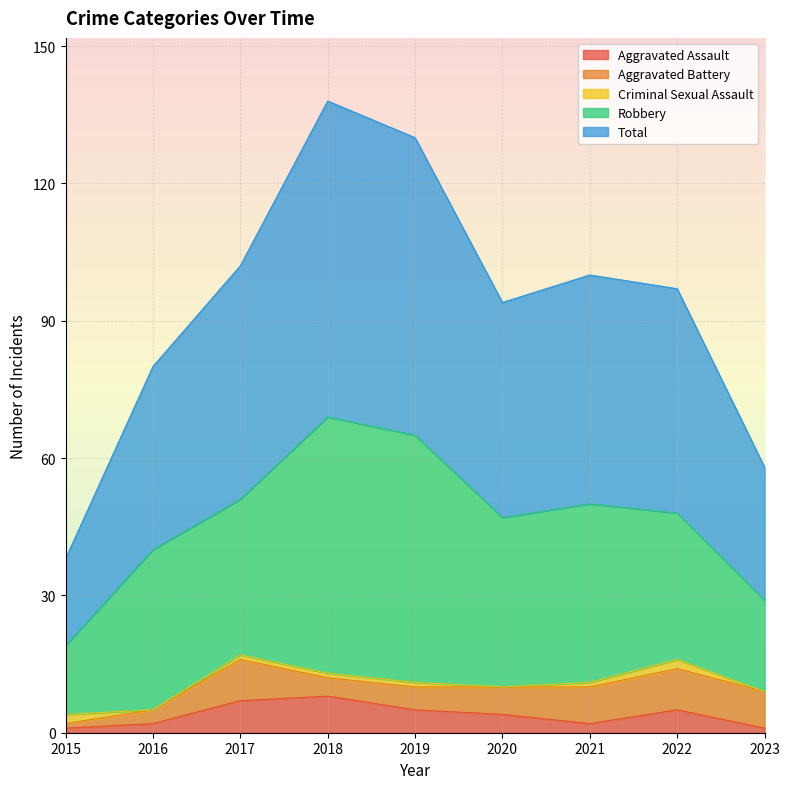

In Total, how many points are higher than both neighbors (excluding endpoints)?

2